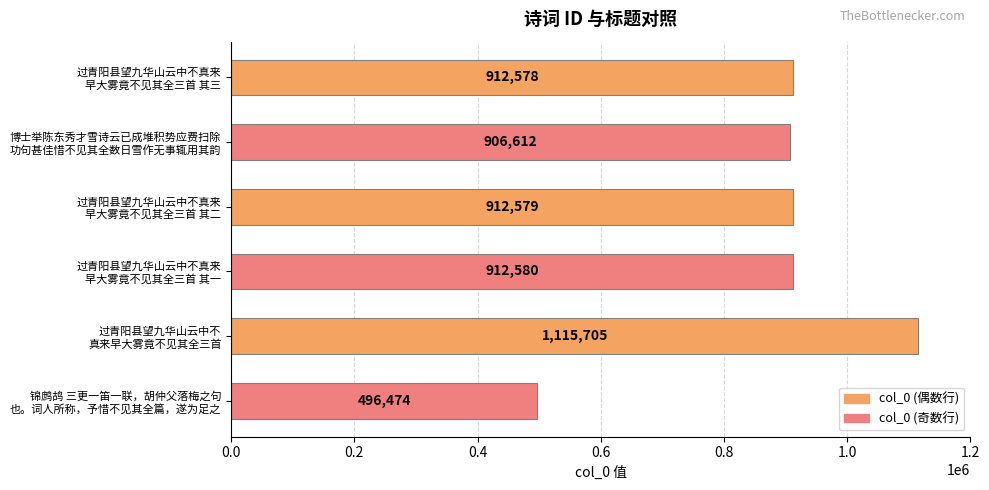

How many data points are less than 912579?

3